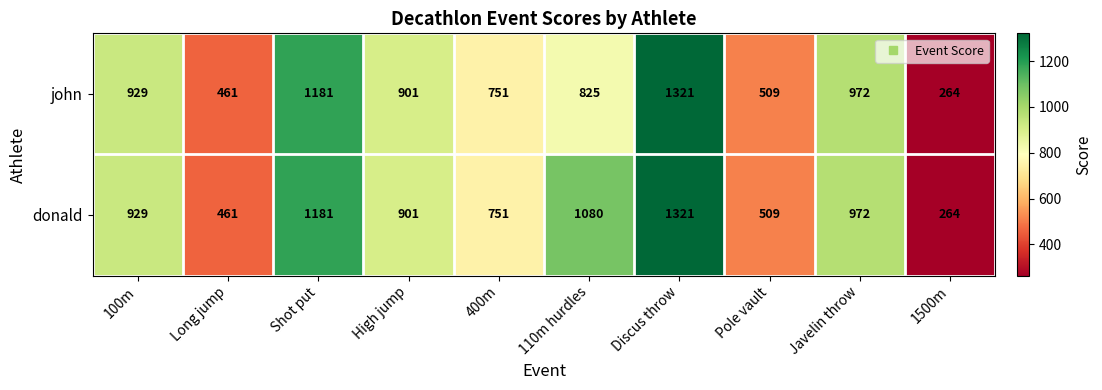

At which category is the sum across all series the highest?

Discus throw